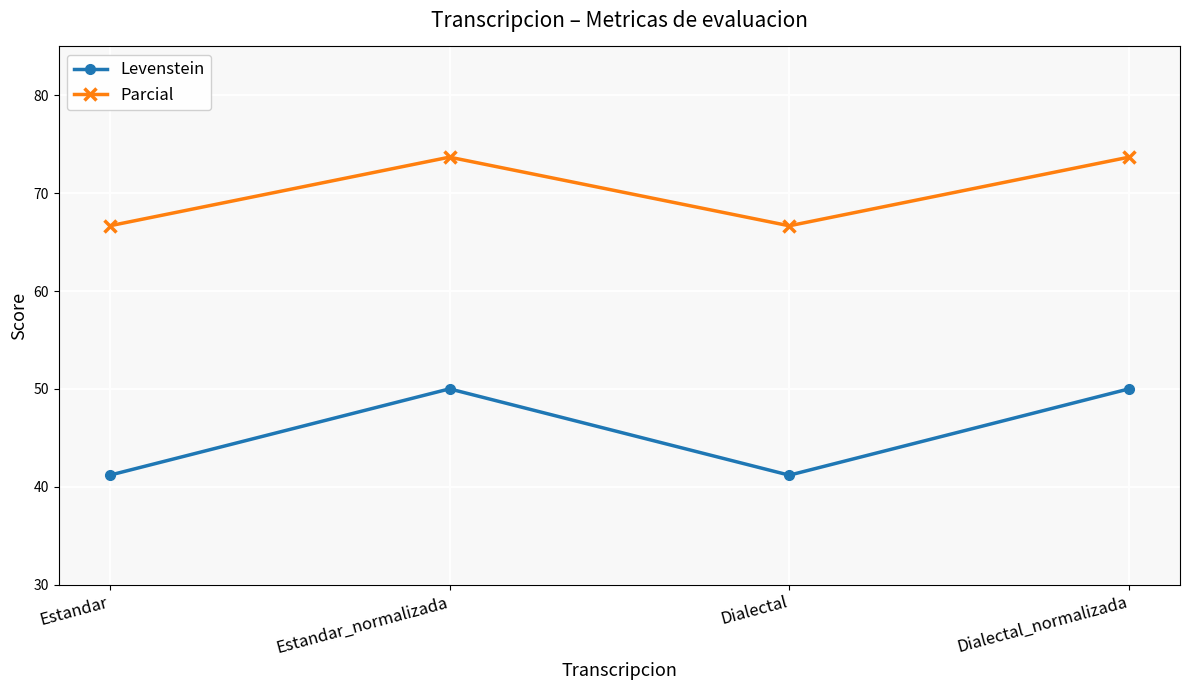

What is the difference between the maximum and minimum values in the Parcial series?

7.0